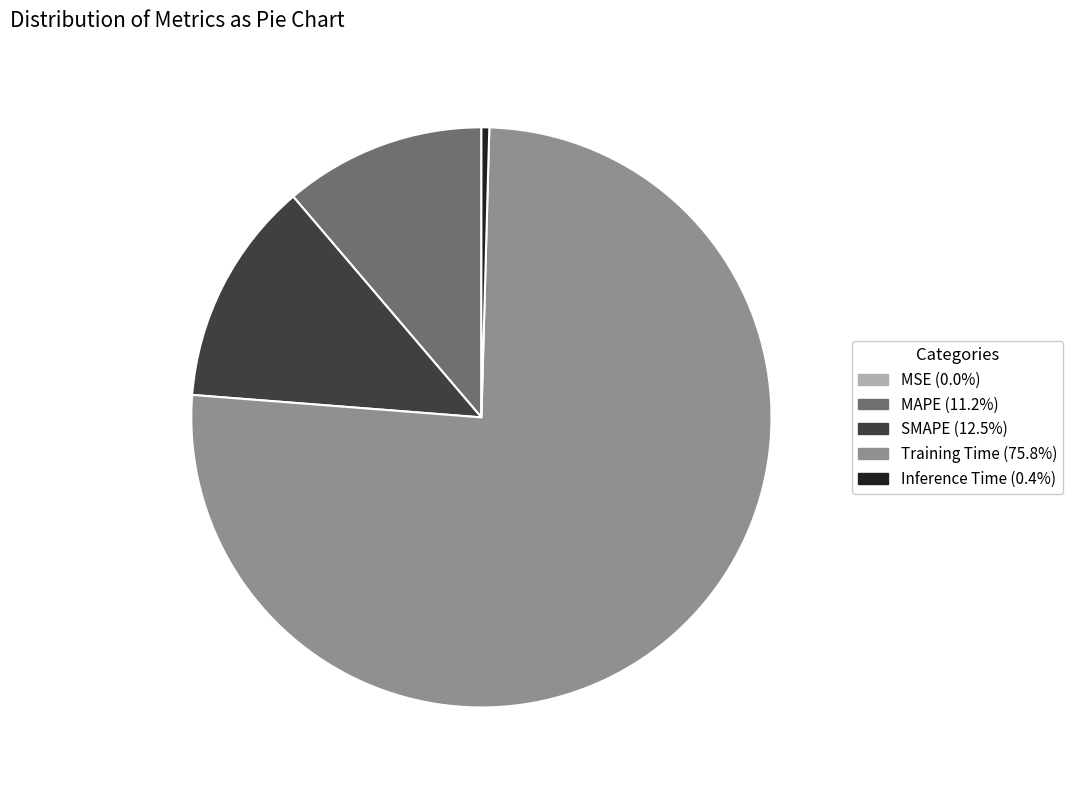

Which slice represents more than half of the pie?

Training Time